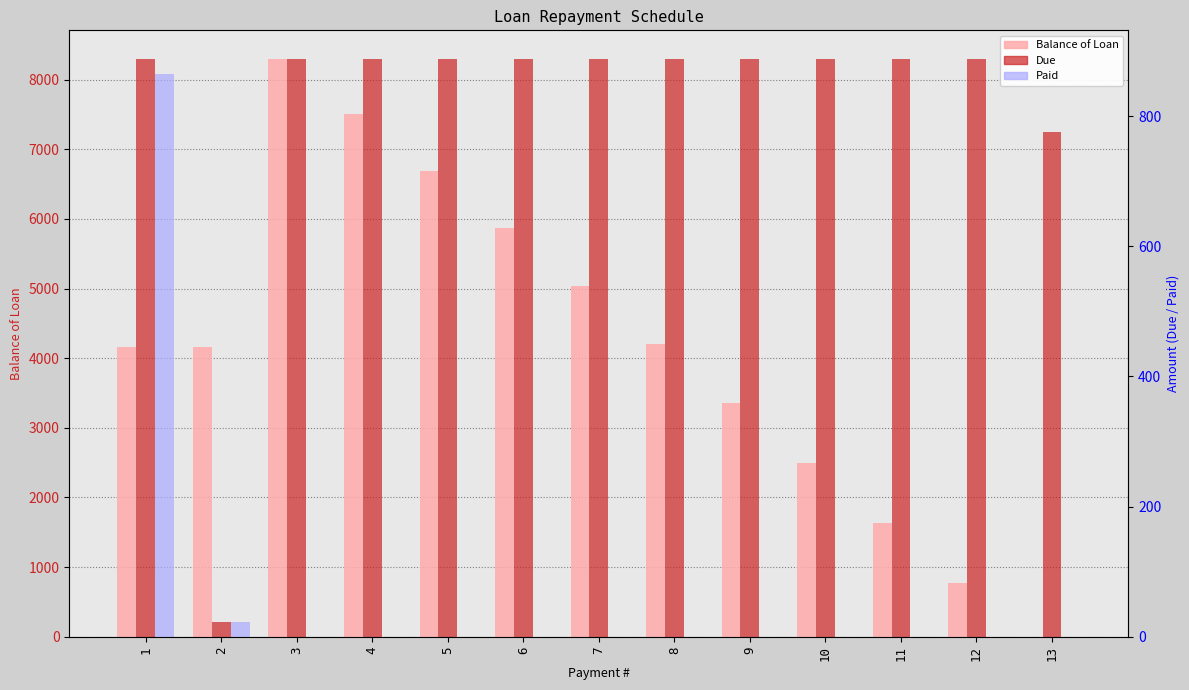

Reading left to right, extract all data points from this chart.

Balance of Loan: 1=4163.2	2=4163.2	3=8294.8	4=7500.7	5=6686.9	6=5867.4	7=5037.5	8=4201.1	9=3356.2	10=2501.6	11=1639.4	12=767.9	13=0.0
Due: 1=887.7	2=23.0	3=887.7	4=887.7	5=887.7	6=887.7	7=887.7	8=887.7	9=887.7	10=887.7	11=887.7	12=887.7	13=775.7
Paid: 1=864.7	2=23.0	3=0.0	4=0.0	5=0.0	6=0.0	7=0.0	8=0.0	9=0.0	10=0.0	11=0.0	12=0.0	13=0.0